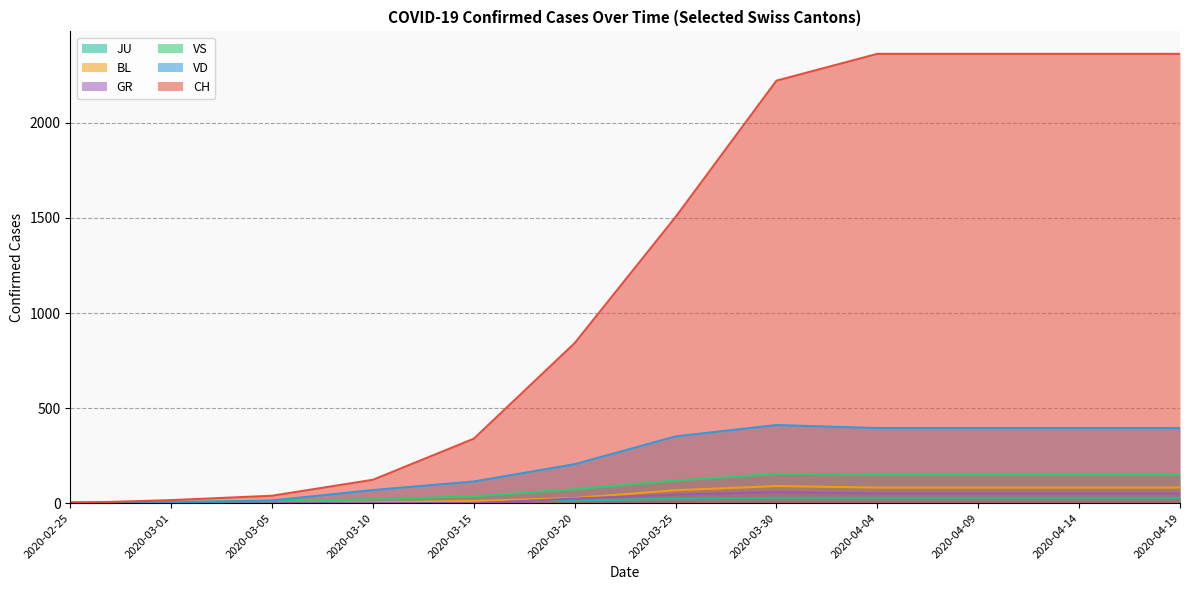

Is the value of VS at 2020-05-29 greater than the value of GR at 2020-03-30?

Yes